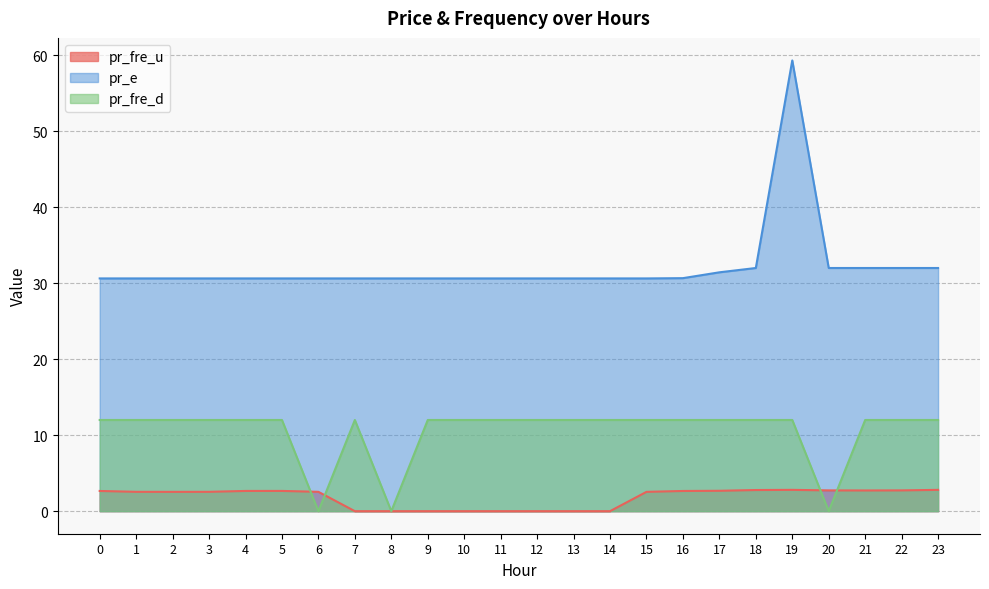

True or false: pr_fre_u has more than 0 points higher than both neighbors.

True